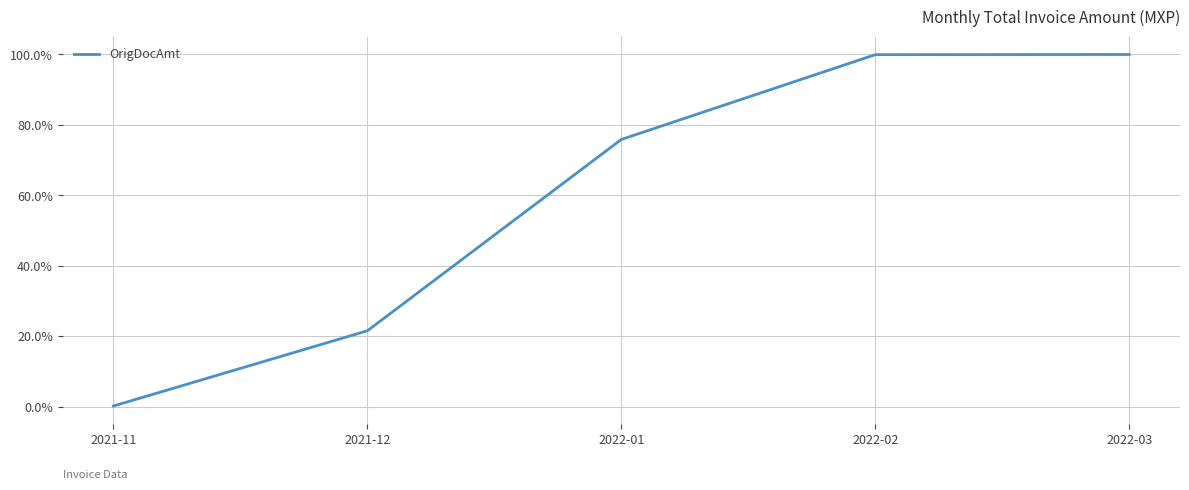

What is the average value?

59.5